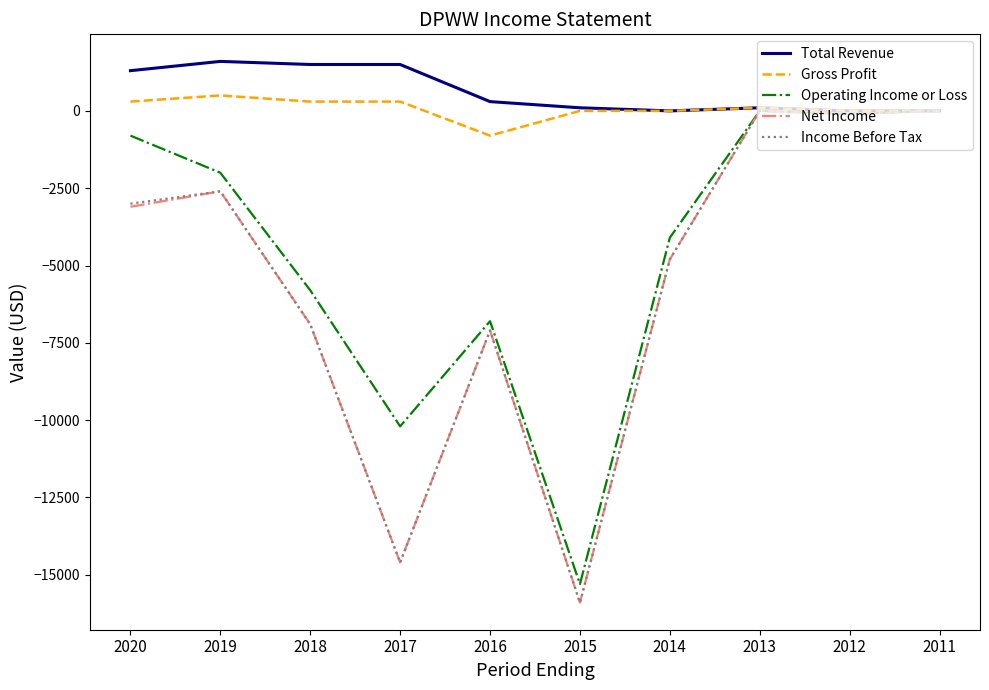

Is the value of Income Before Tax at 2013 greater than the value of Net Income at 2019?

Yes